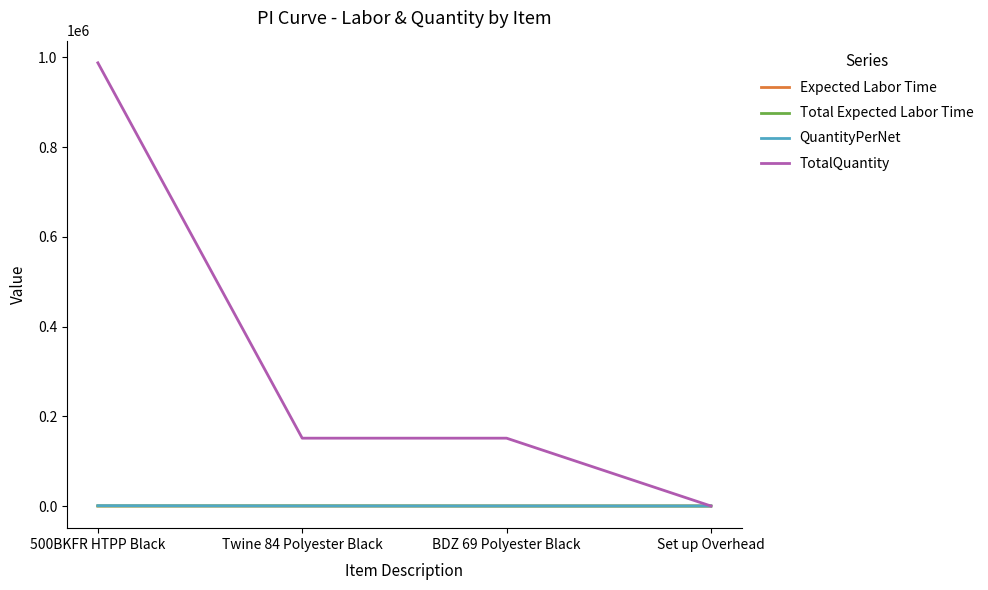

At which label does TotalQuantity reach its minimum?

Set up Overhead